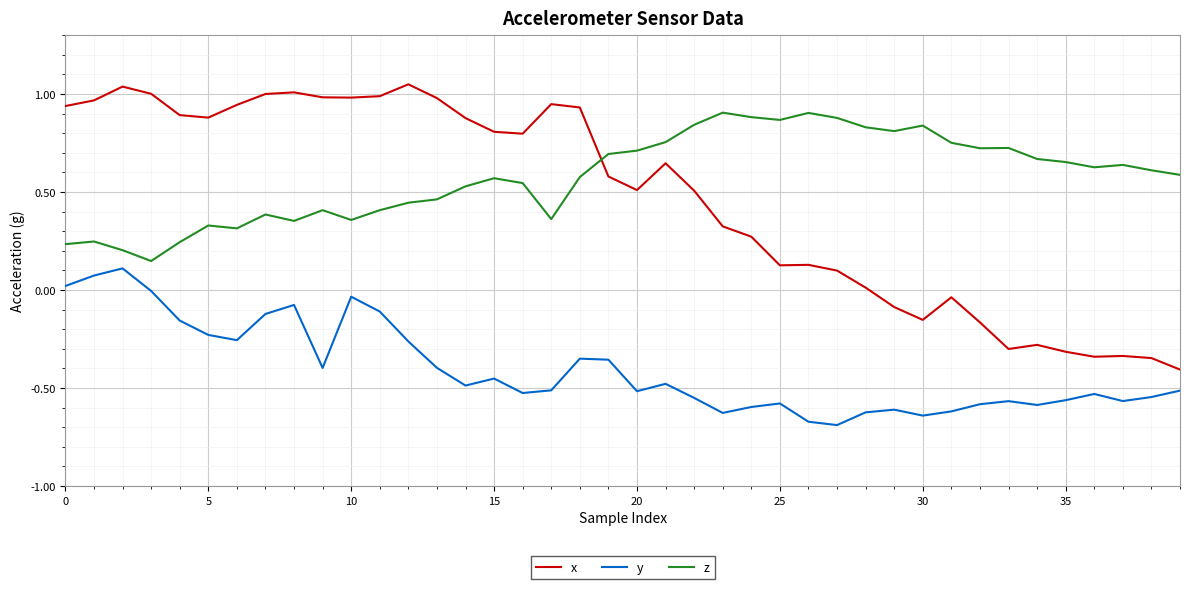

Rank the series by their maximum value, from highest to lowest.

x, z, y